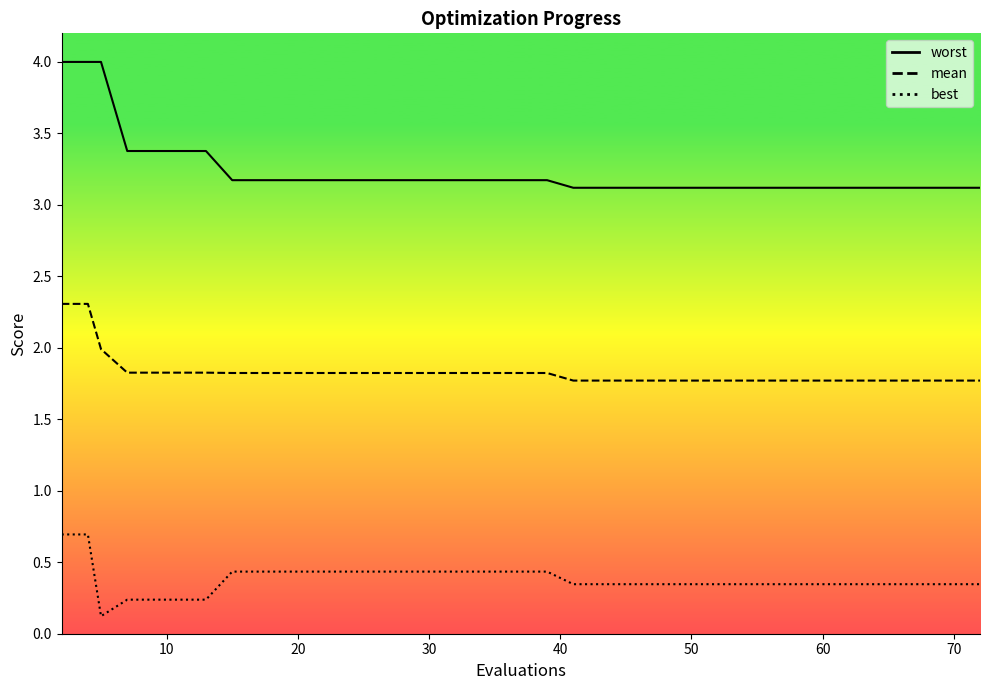

Which series has the largest range (max minus min)?

worst